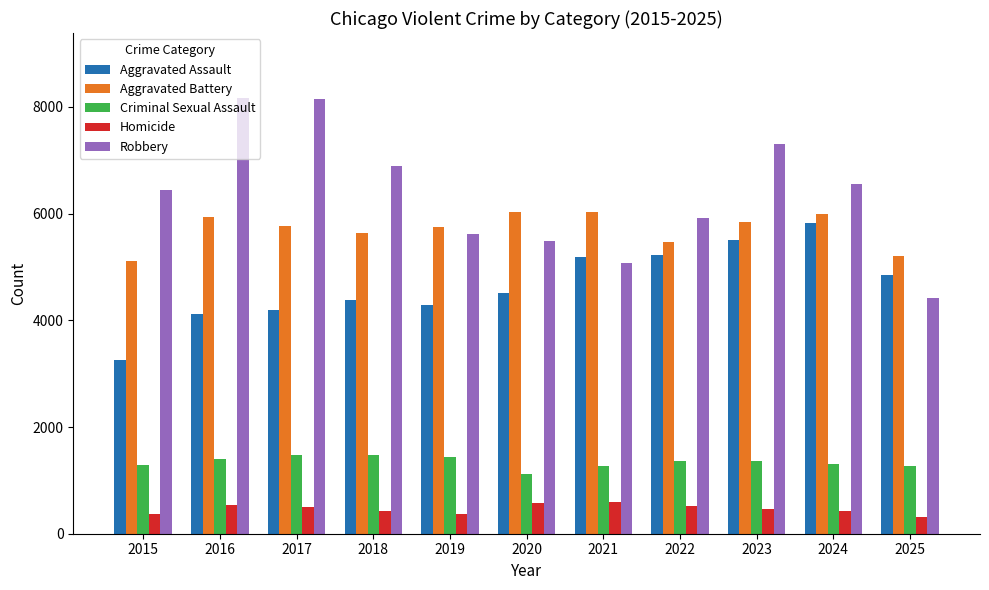

At how many categories does at least one series exceed 777?

11